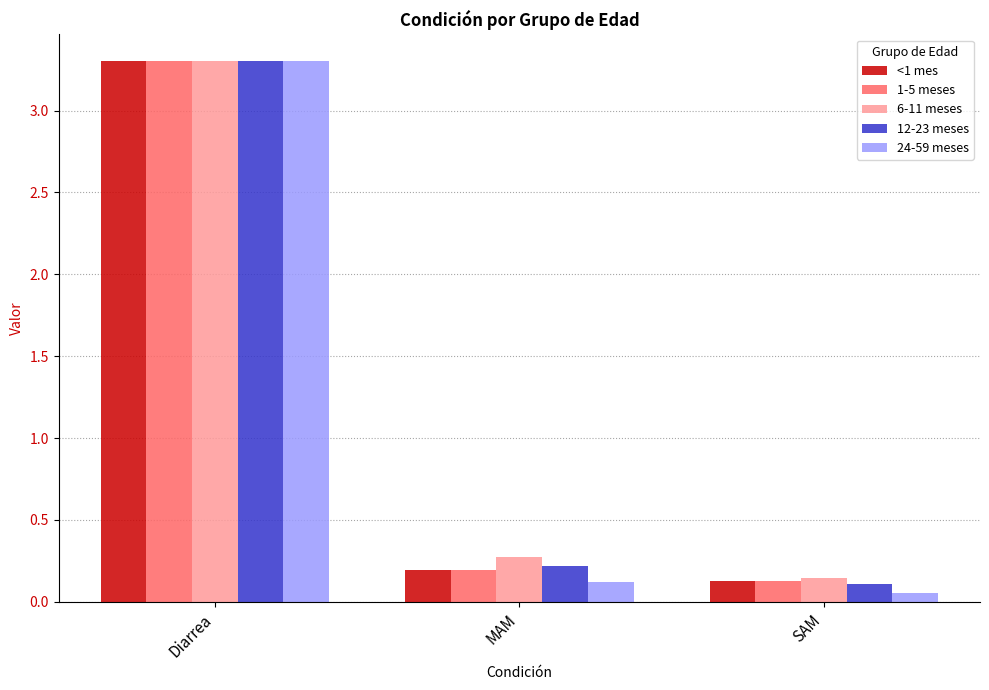

List the labels in order of 12-23 meses value, largest first.

Diarrea, MAM, SAM